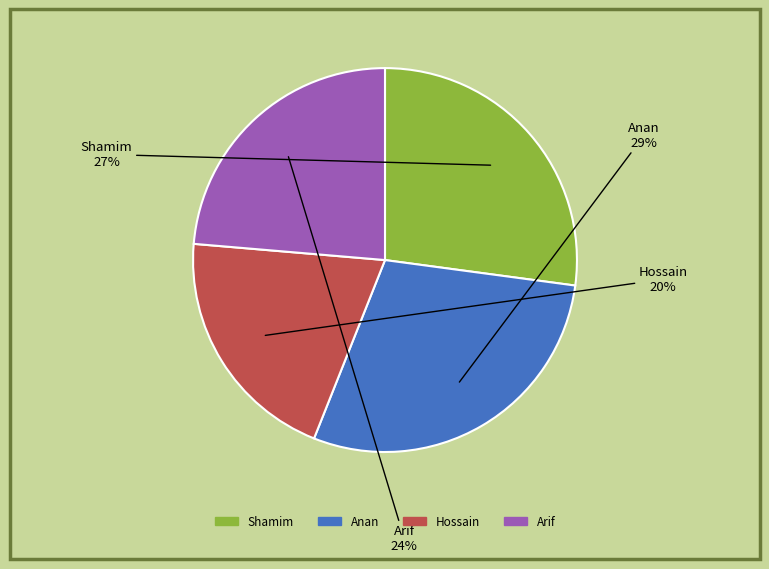

Is the sum of Shamim and Hossain greater than half?

No